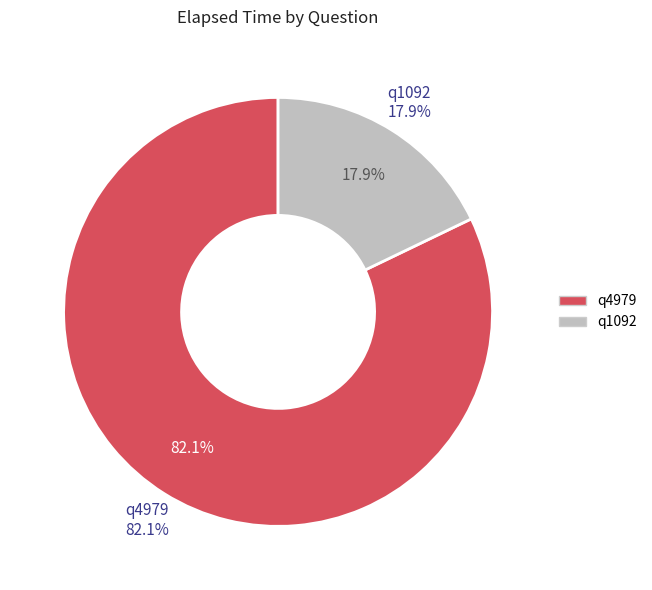

What is the largest slice in the pie chart?

q4979